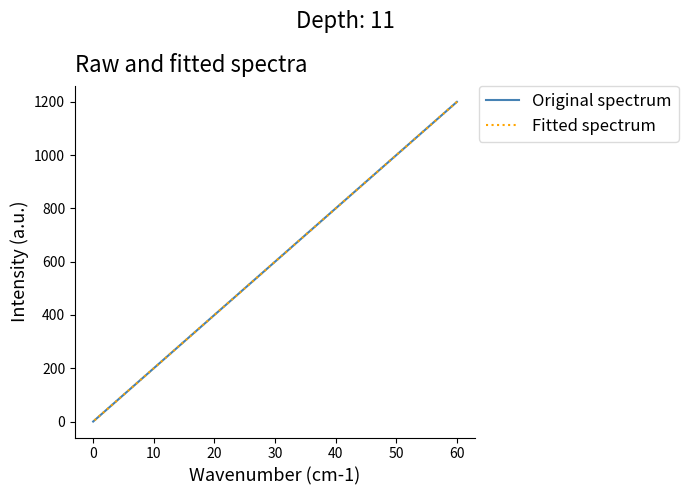

How many lines are shown in the chart?

2